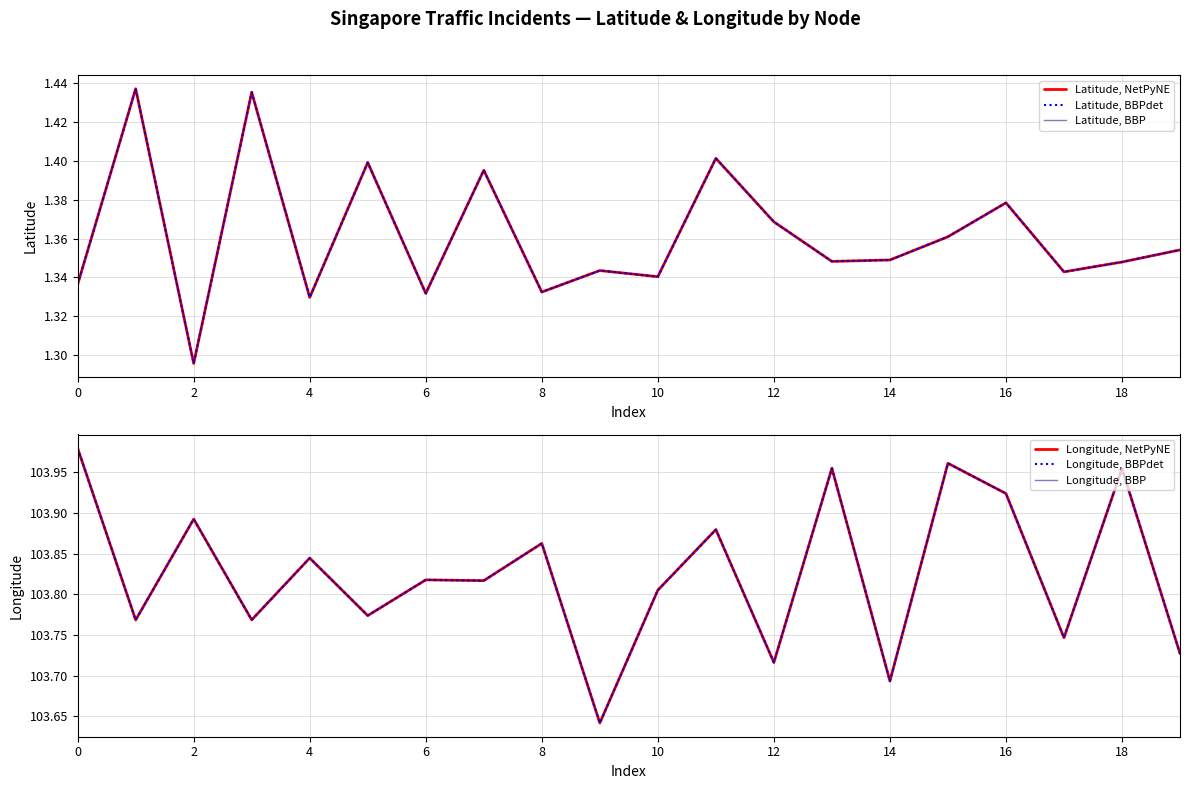

What is the maximum value for Latitude, BBP?

1.4